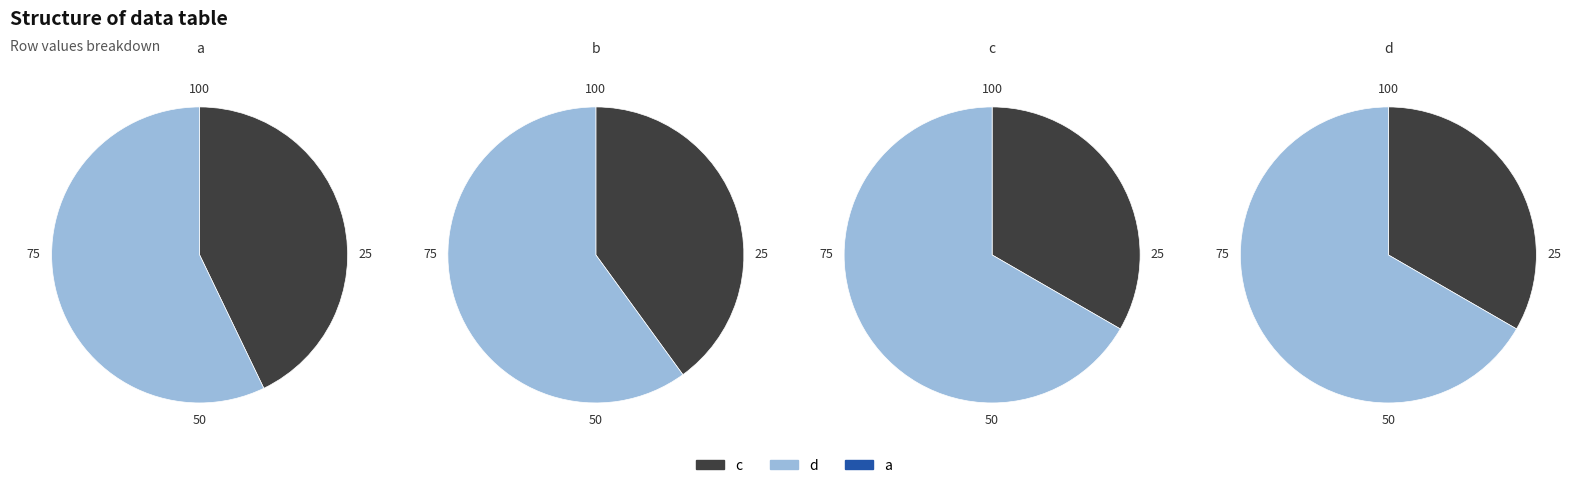

Does c account for over 50% of the chart?

No